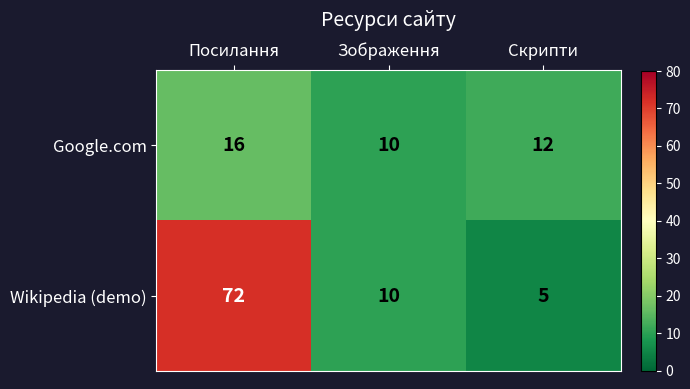

Which series has the largest total across all categories?

Wikipedia (demo)